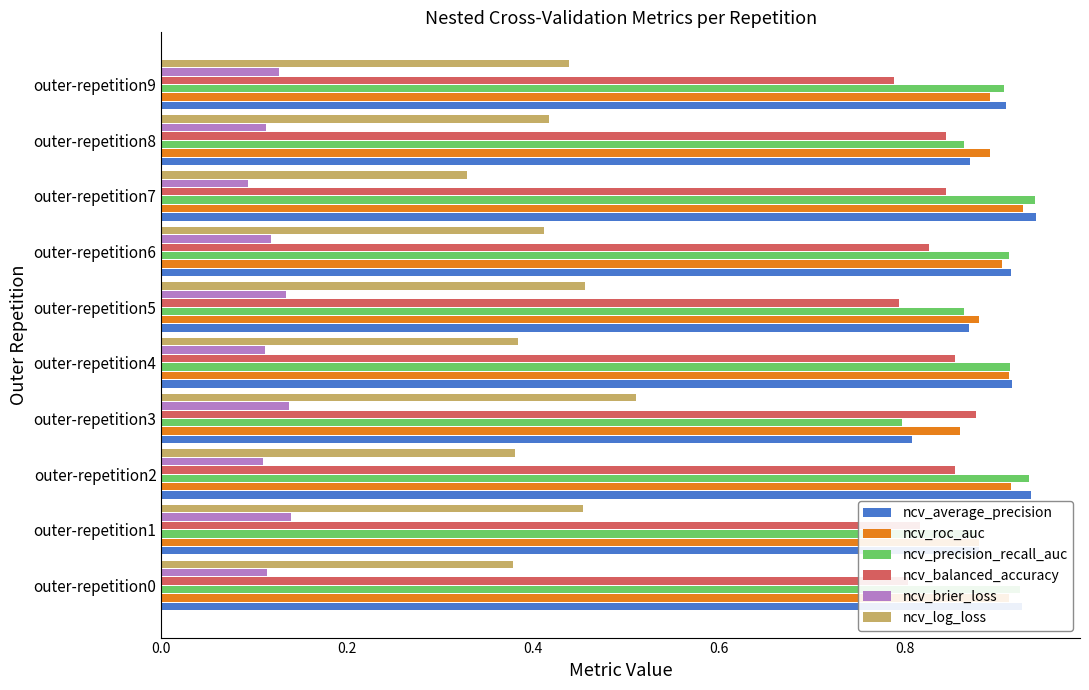

The value of ncv_log_loss at outer-repetition3 is 0.7. True or false?

False